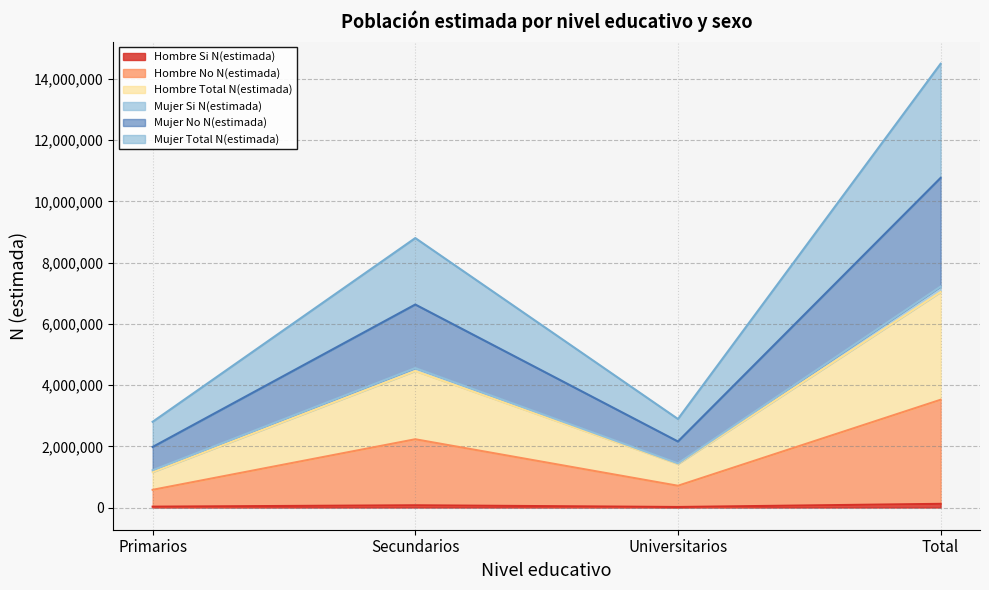

What is the approximate value of Hombre No N(estimada) at Secundarios, to the nearest 100?

2230600